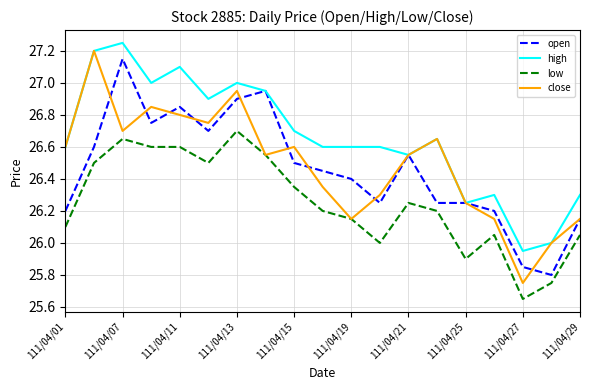

True or false: open and low cross at least once.

False